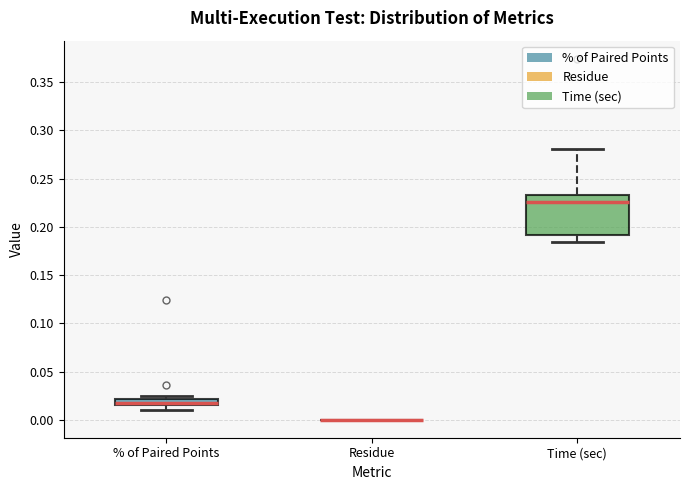

Where does the lower whisker of the box for % of Paired Points end on the y-axis? The values are not printed on the chart, so give them approximately, as read against the axis.

0.010